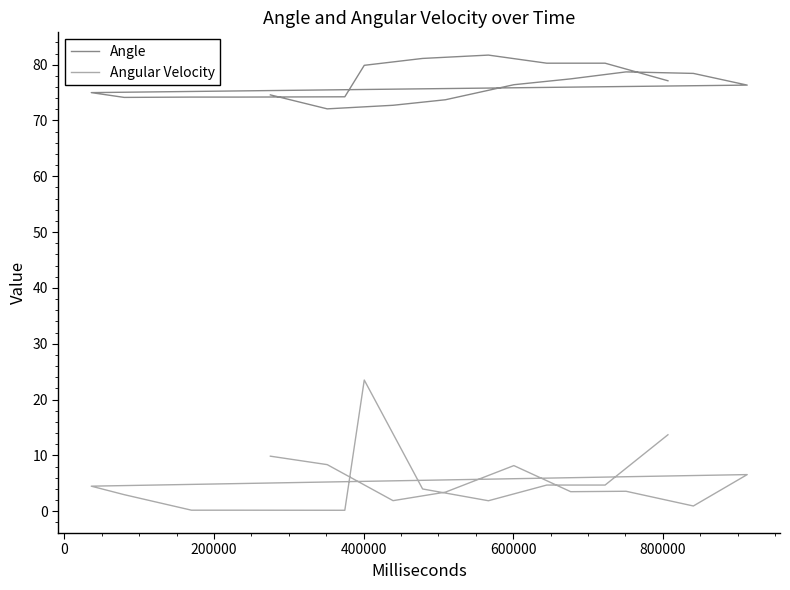

How many lines are shown in the chart?

2